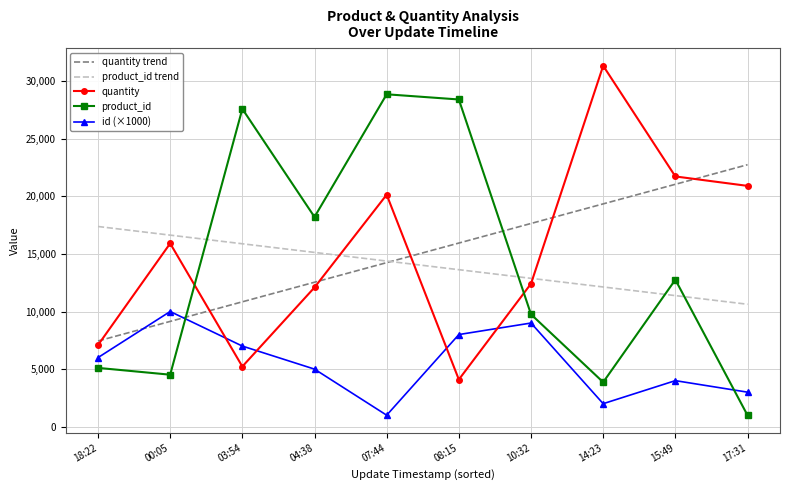

What is the lowest value of the product_id trend series?

10629.7